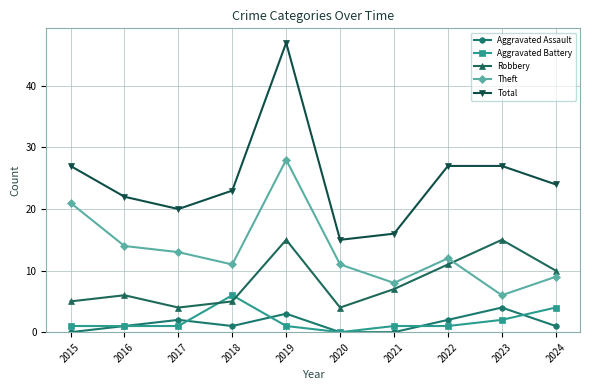

What is the sum of all Aggravated Assault values?

14